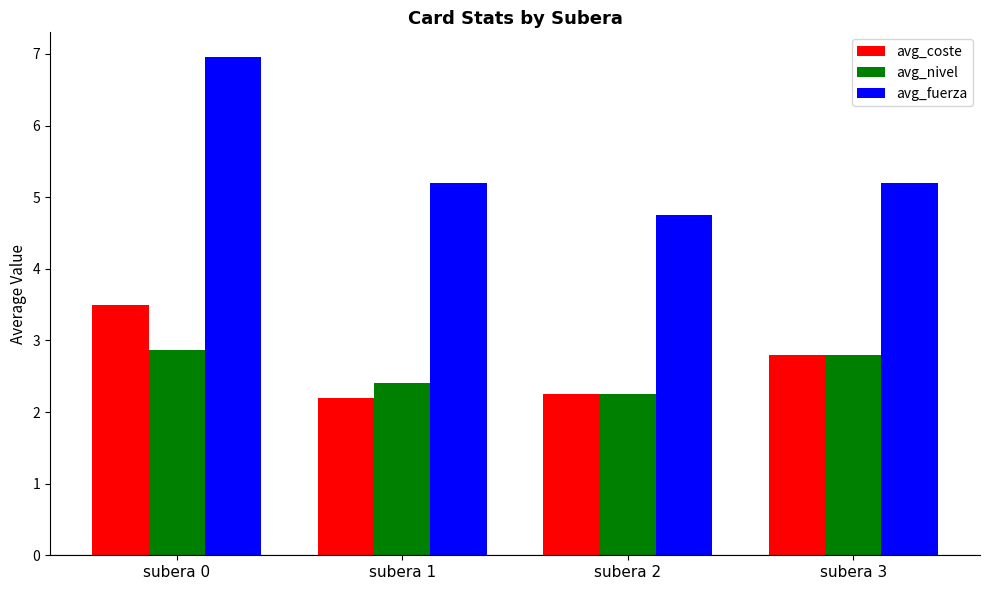

Which series has the widest spread of values?

avg_fuerza